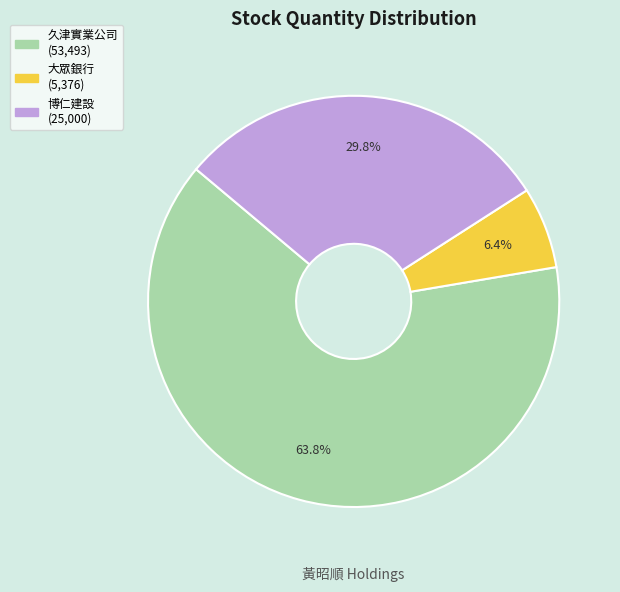

Count the number of slices in the pie.

3